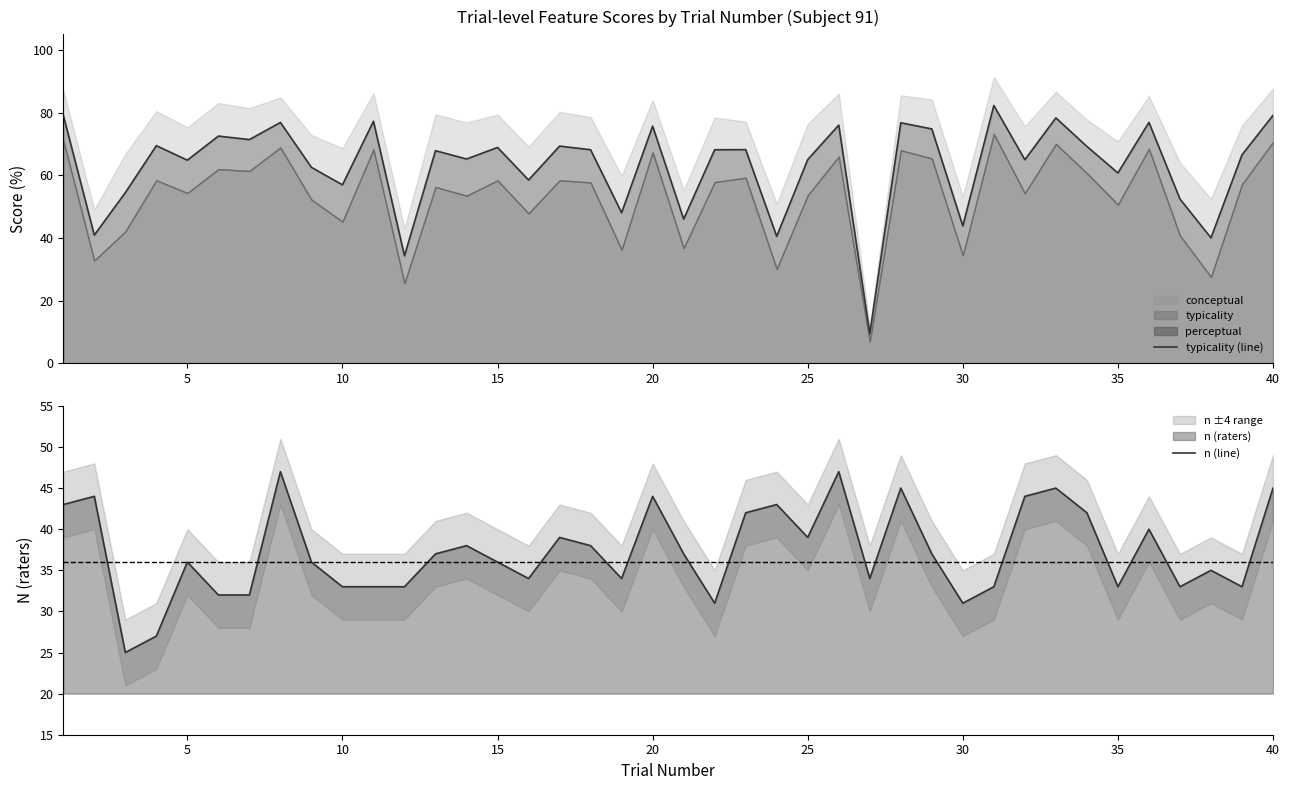

The value of n (line) at 5 is 36. True or false?

True